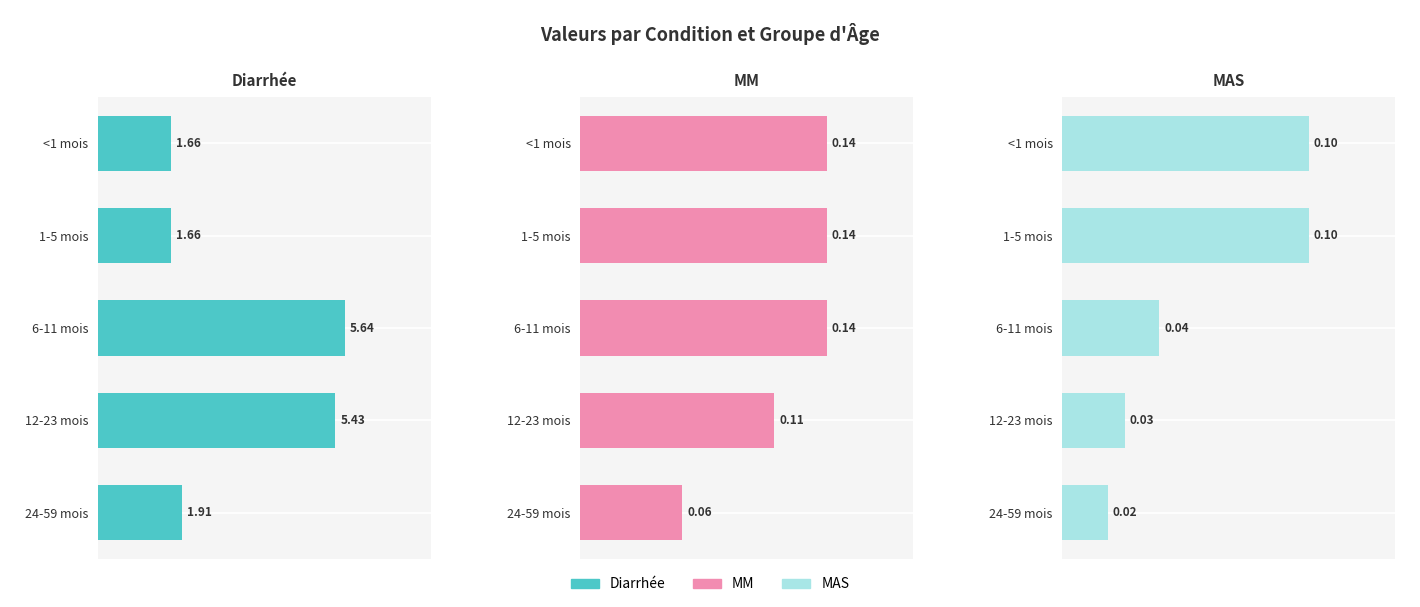

Does the chart contain any negative values?

No